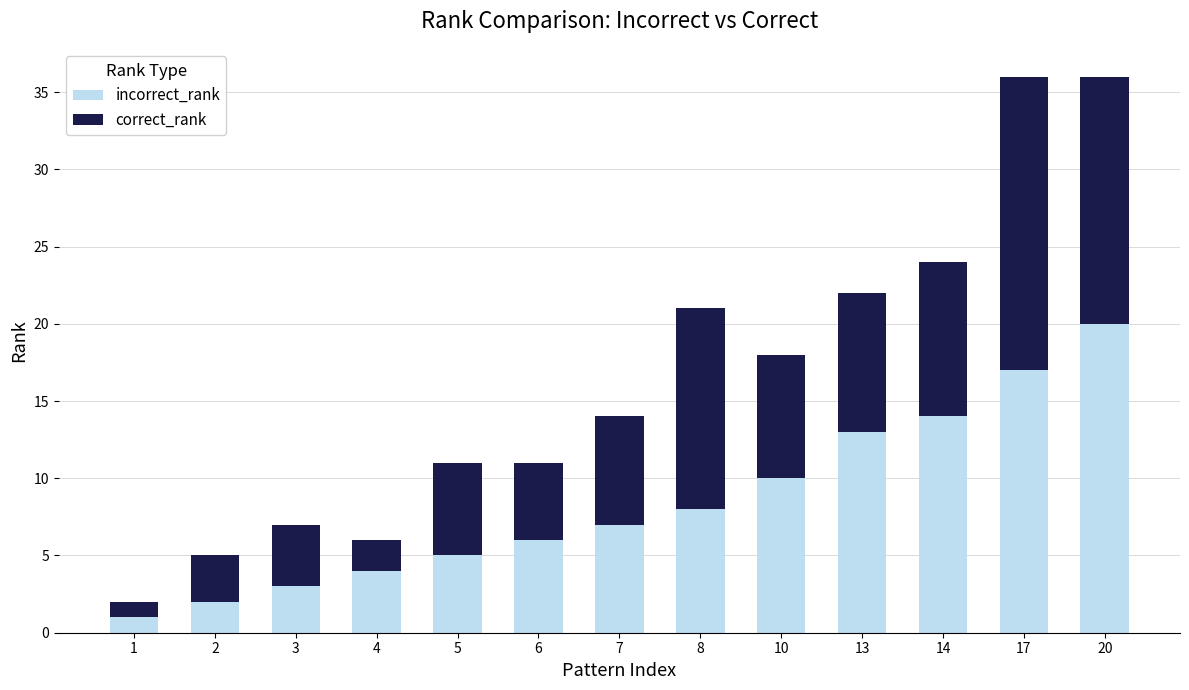

Which series has the widest spread of values?

incorrect_rank